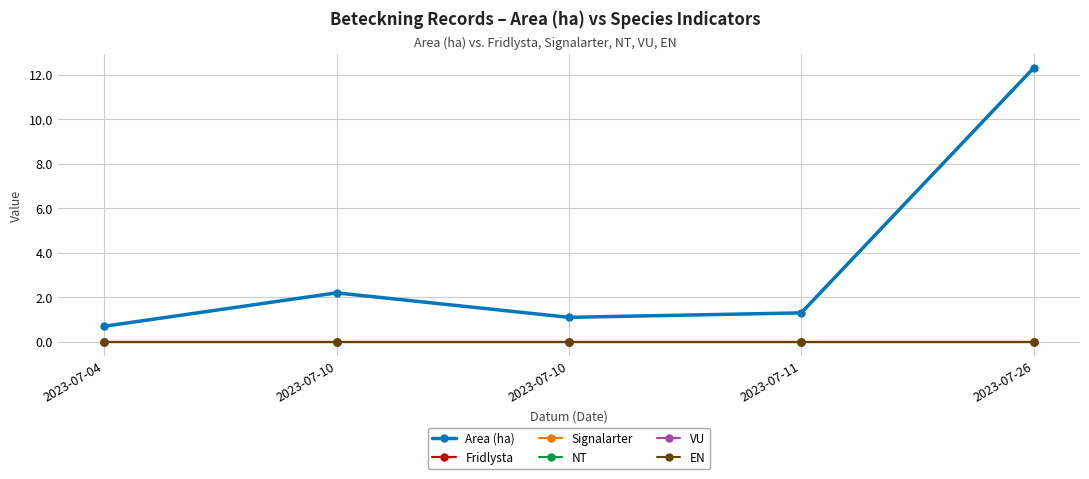

True or false: VU has a value of 0.0 at 2023-07-10.

True